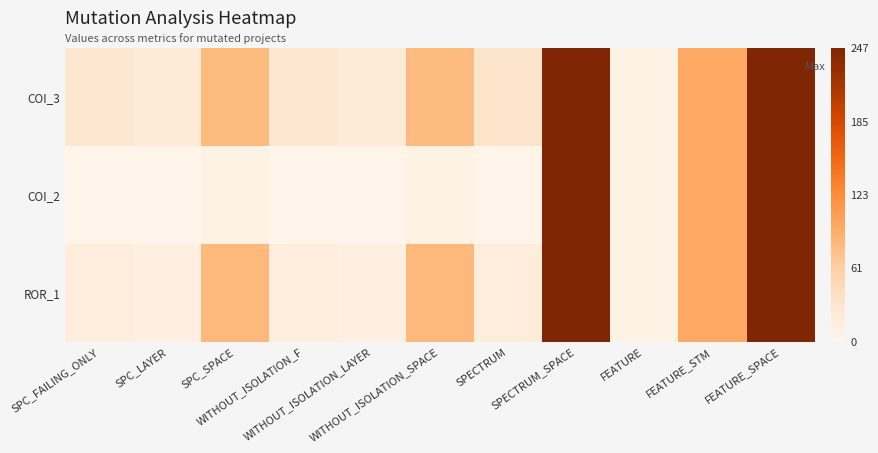

Rank the series at FEATURE from highest to lowest value.

COI_3, COI_2, ROR_1